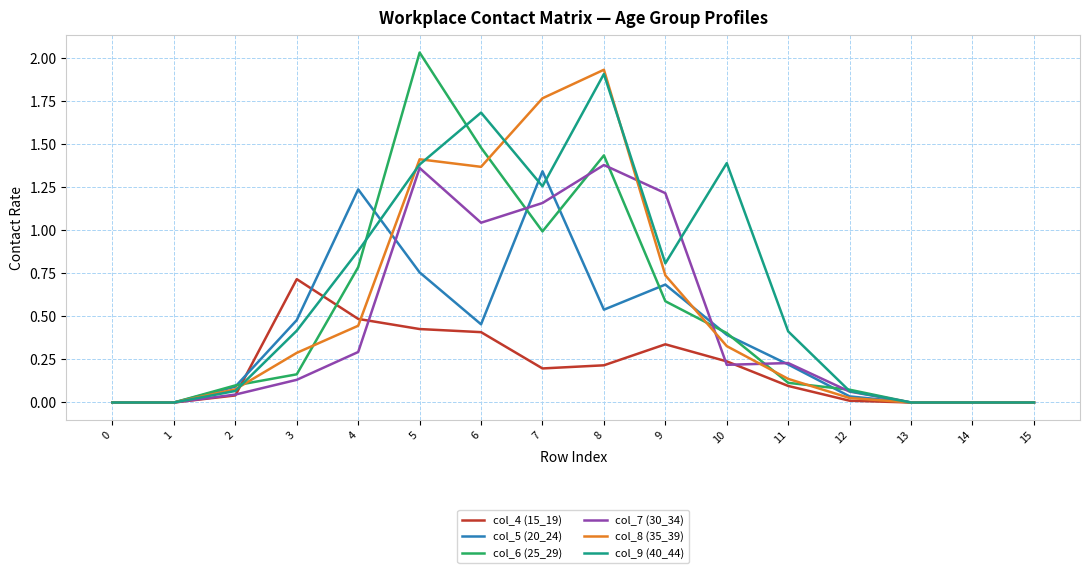

At how many categories does at least one series exceed 1?

7